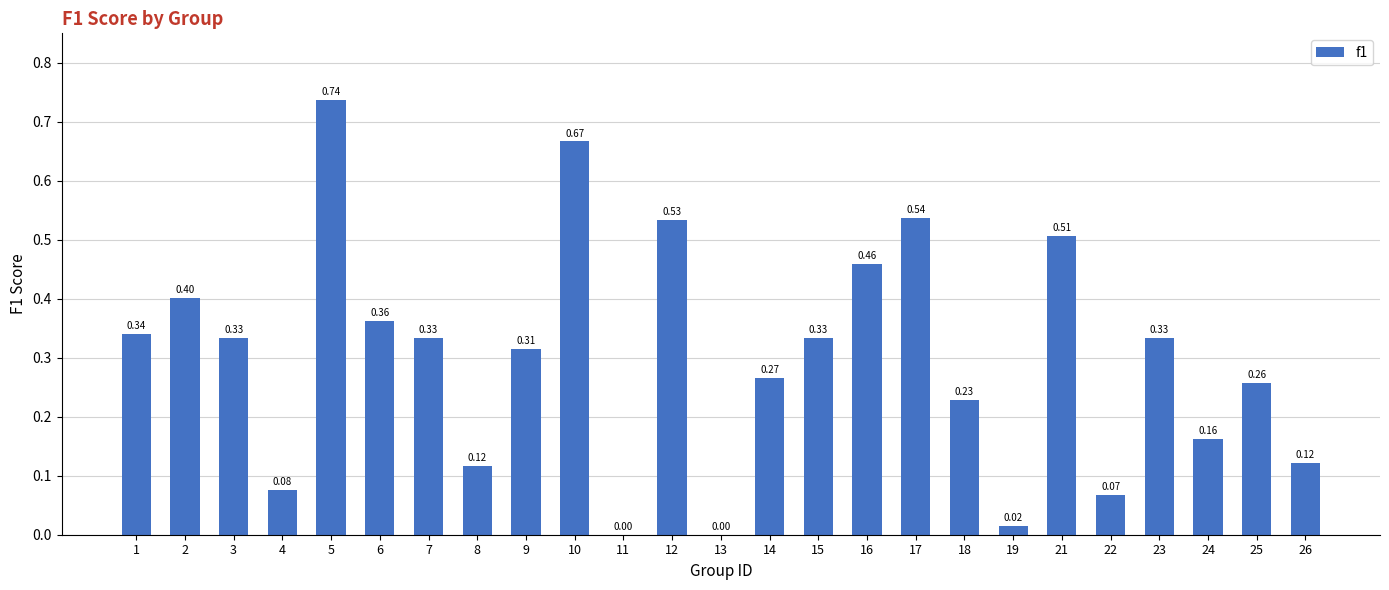

What is the sum of all values?

7.5